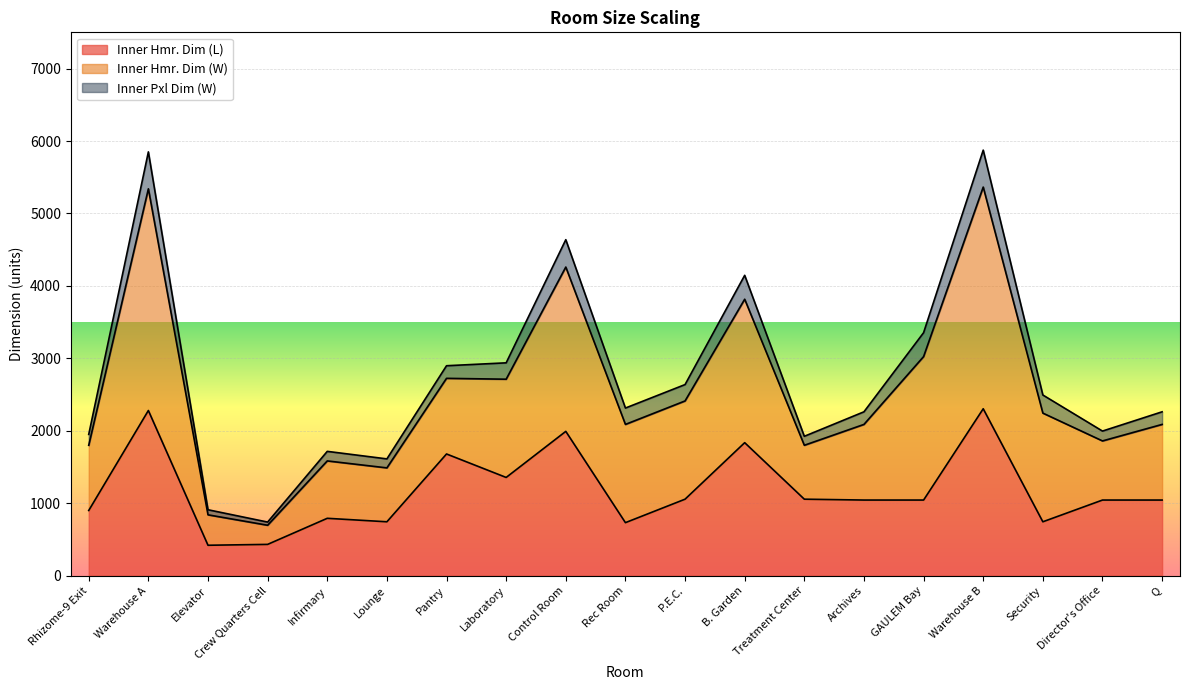

True or false: Inner Hmr. Dim (W) and Inner Pxl Dim (W) intersect in this chart.

False